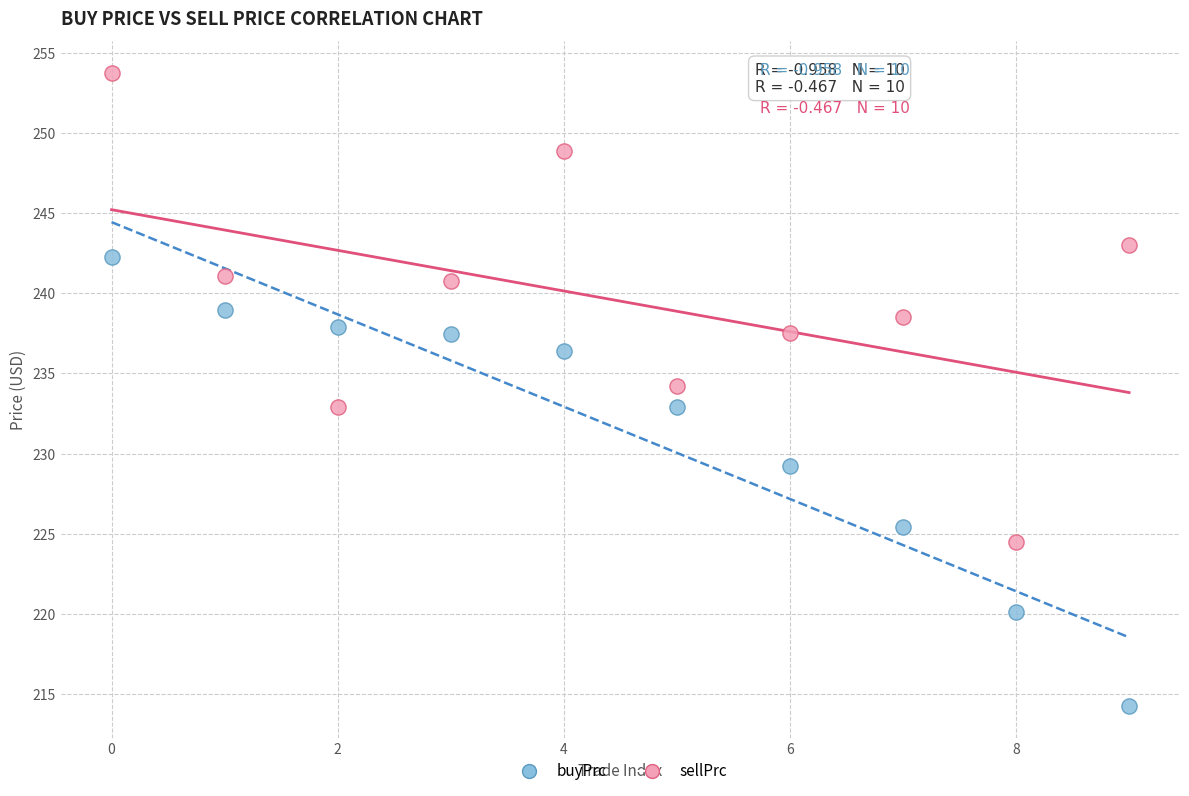

Which series has the widest spread of Y values?

sellPrc